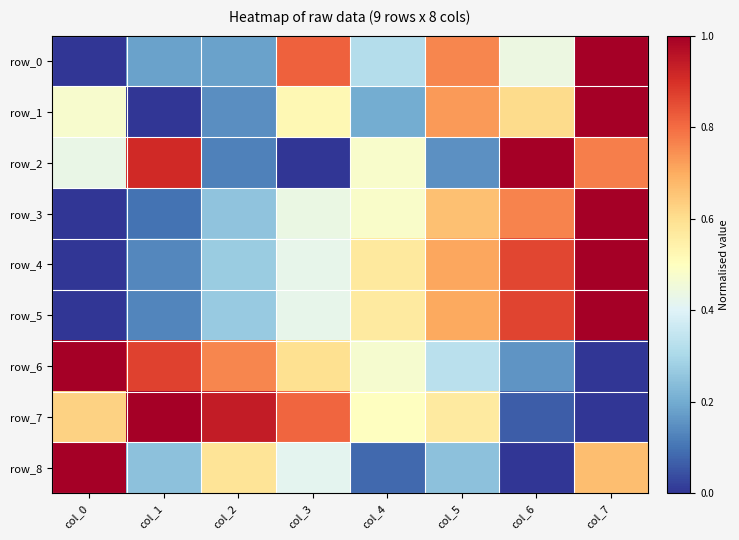

Reading left to right, list all the values displayed in this chart.

row_0: col_0=0.0	col_1=0.2	col_2=0.2	col_3=0.8	col_4=0.3	col_5=0.8	col_6=0.4	col_7=1.0
row_1: col_0=0.5	col_1=0.0	col_2=0.1	col_3=0.5	col_4=0.2	col_5=0.7	col_6=0.6	col_7=1.0
row_2: col_0=0.4	col_1=0.9	col_2=0.1	col_3=0.0	col_4=0.5	col_5=0.2	col_6=1.0	col_7=0.8
row_3: col_0=0.0	col_1=0.1	col_2=0.3	col_3=0.4	col_4=0.5	col_5=0.7	col_6=0.8	col_7=1.0
row_4: col_0=0.0	col_1=0.1	col_2=0.3	col_3=0.4	col_4=0.6	col_5=0.7	col_6=0.9	col_7=1.0
row_5: col_0=0.0	col_1=0.1	col_2=0.3	col_3=0.4	col_4=0.6	col_5=0.7	col_6=0.9	col_7=1.0
row_6: col_0=1.0	col_1=0.9	col_2=0.8	col_3=0.6	col_4=0.5	col_5=0.3	col_6=0.2	col_7=0.0
row_7: col_0=0.6	col_1=1.0	col_2=0.9	col_3=0.8	col_4=0.5	col_5=0.6	col_6=0.1	col_7=0.0
row_8: col_0=1.0	col_1=0.2	col_2=0.6	col_3=0.4	col_4=0.1	col_5=0.2	col_6=0.0	col_7=0.7